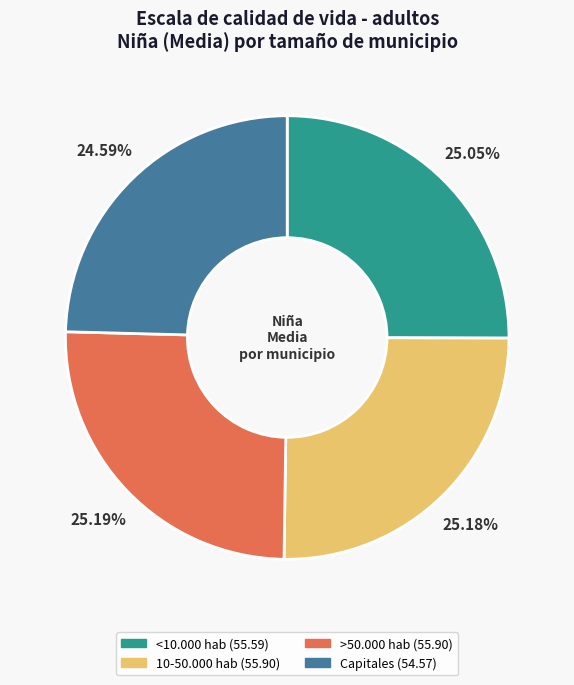

To the nearest percent, what portion does <10.000 hab represent?

25%